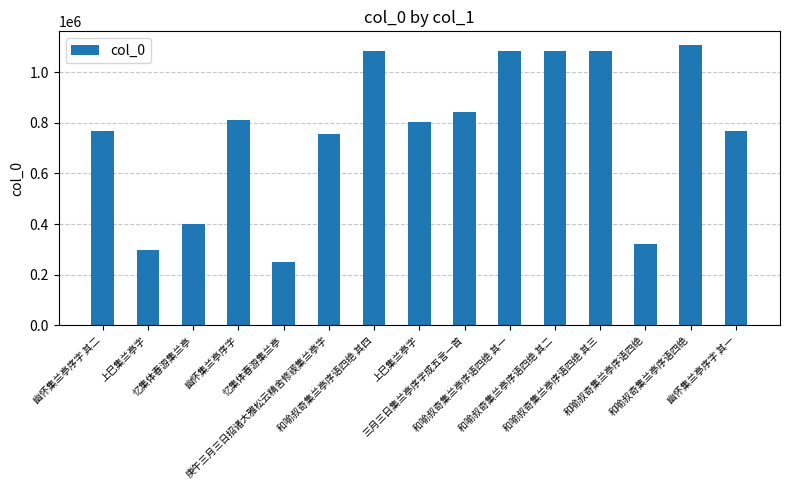

List the labels in order of value, largest first.

和喻叔奇集兰亭序语四绝, 和喻叔奇集兰亭序语四绝 其四, 和喻叔奇集兰亭序语四绝 其三, 和喻叔奇集兰亭序语四绝 其二, 和喻叔奇集兰亭序语四绝 其一, 三月三日集兰亭序字成五言一首, 幽怀集兰亭序字, 上巳集兰亭字, 幽怀集兰亭序字 其二, 幽怀集兰亭序字 其一, 庚午三月三日招诸大雅松云精舍修禊集兰亭字, 忆集体春游集兰亭, 和喻叔奇集兰亭序语四绝, 上巳集兰亭字, 忆集体春游集兰亭